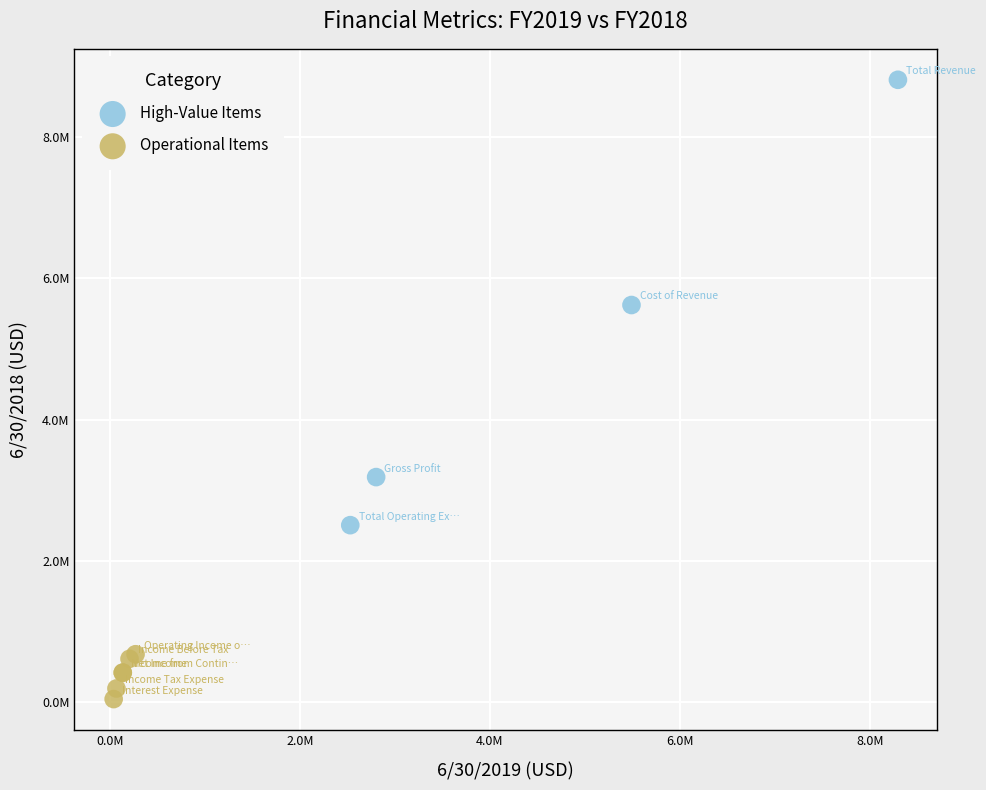

Which series has the largest Y range (max minus min)?

High-Value Items